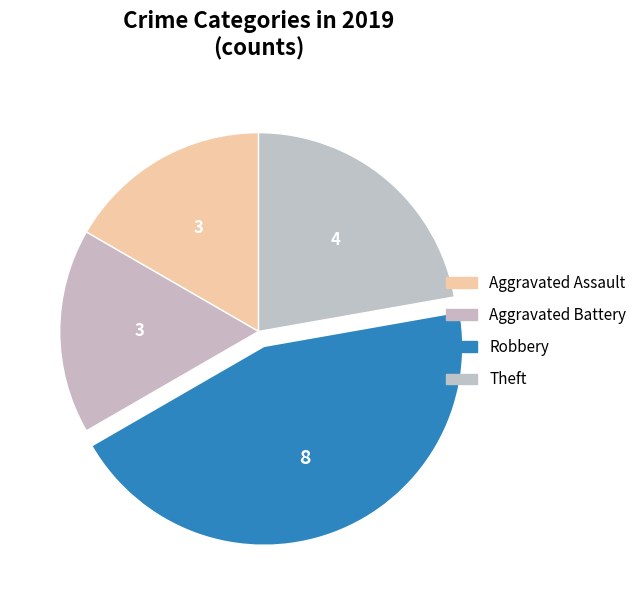

Which category has the biggest portion of the pie?

Robbery